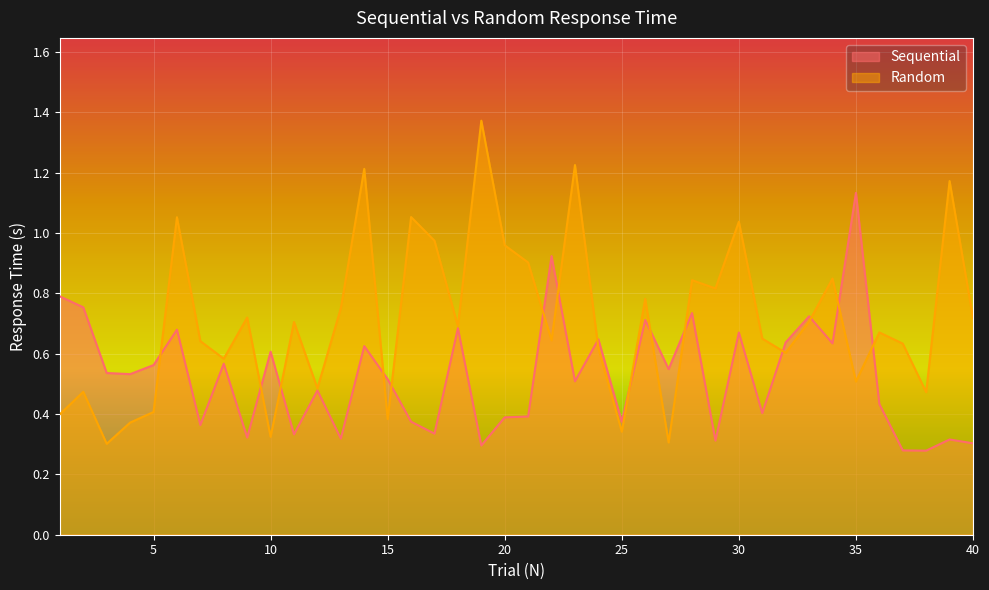

Which series has the largest total across all categories?

Random